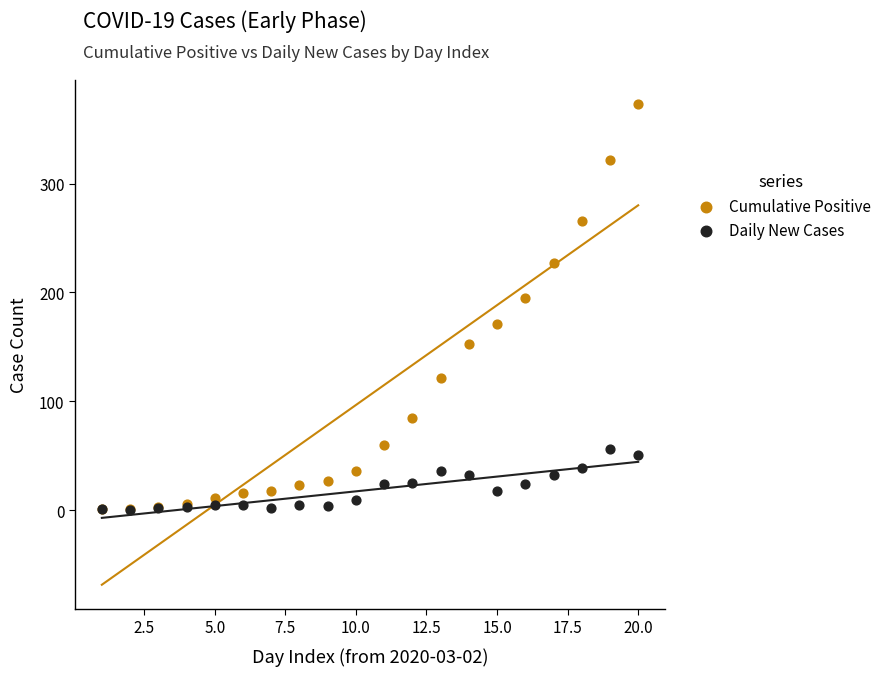

Across all series, what Y value is closest to 186?

195